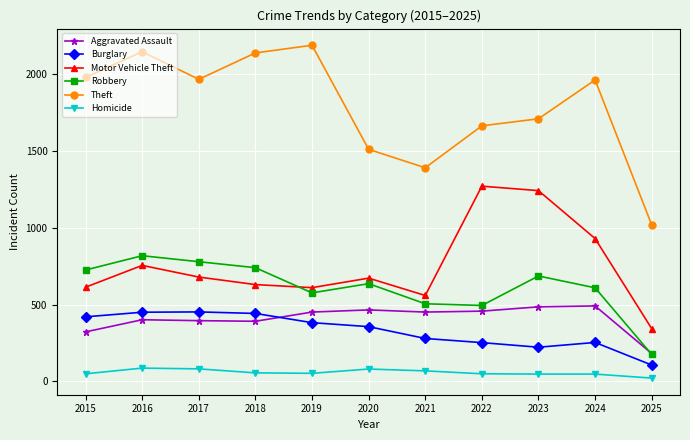

Does the chart display data point markers on the line(s)?

Yes